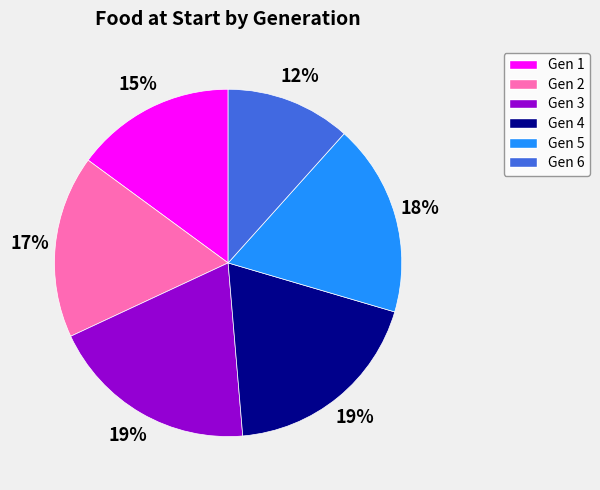

True or false: Gen 2 accounts for 7% of the total.

False